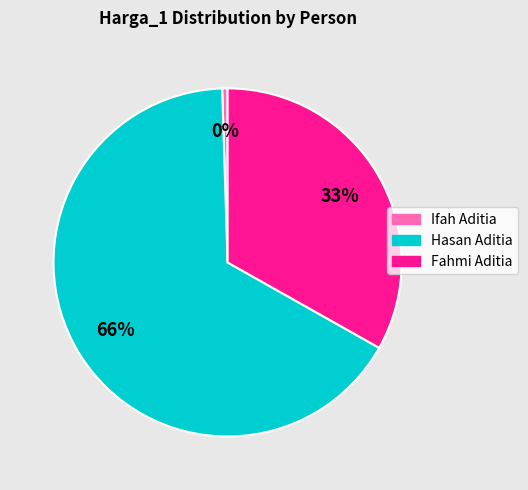

To the nearest percent, what portion does Fahmi Aditia represent?

33%